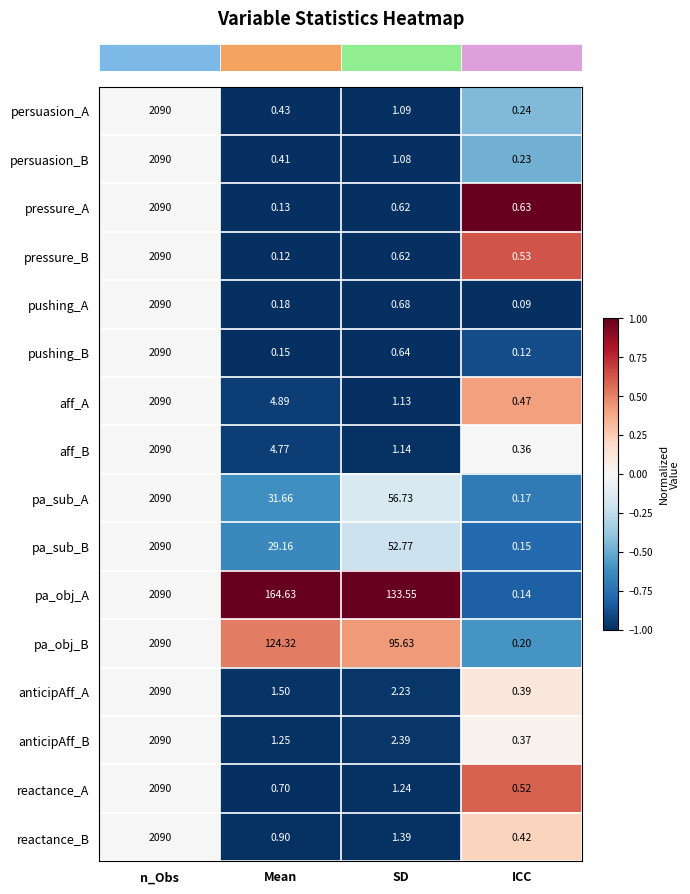

What is the total value across all series at Mean?

365.2